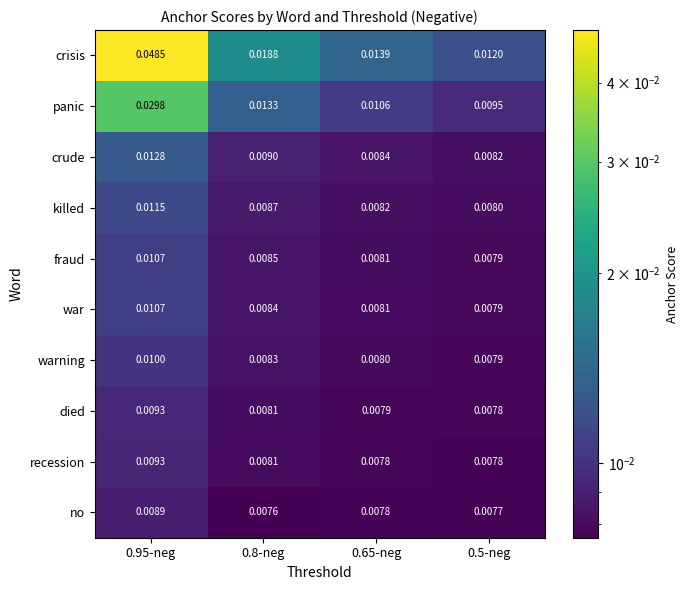

Between 0.8-neg and 0.65-neg, which series saw the biggest shift?

crisis